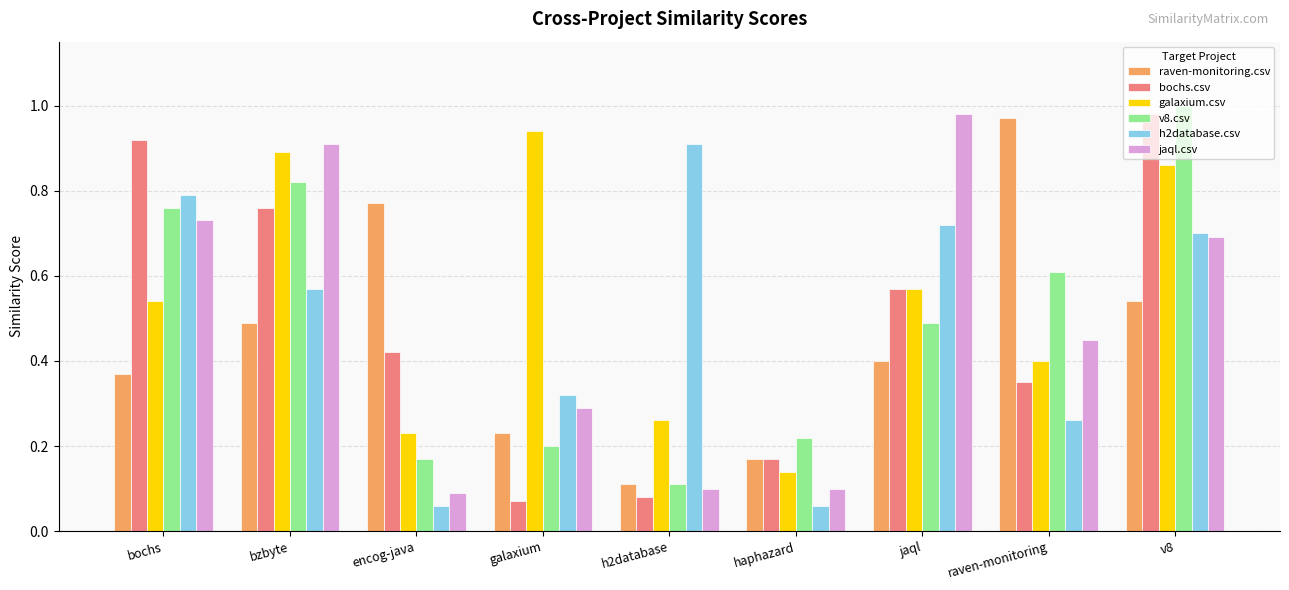

What is the sum of all bochs.csv values?

4.3